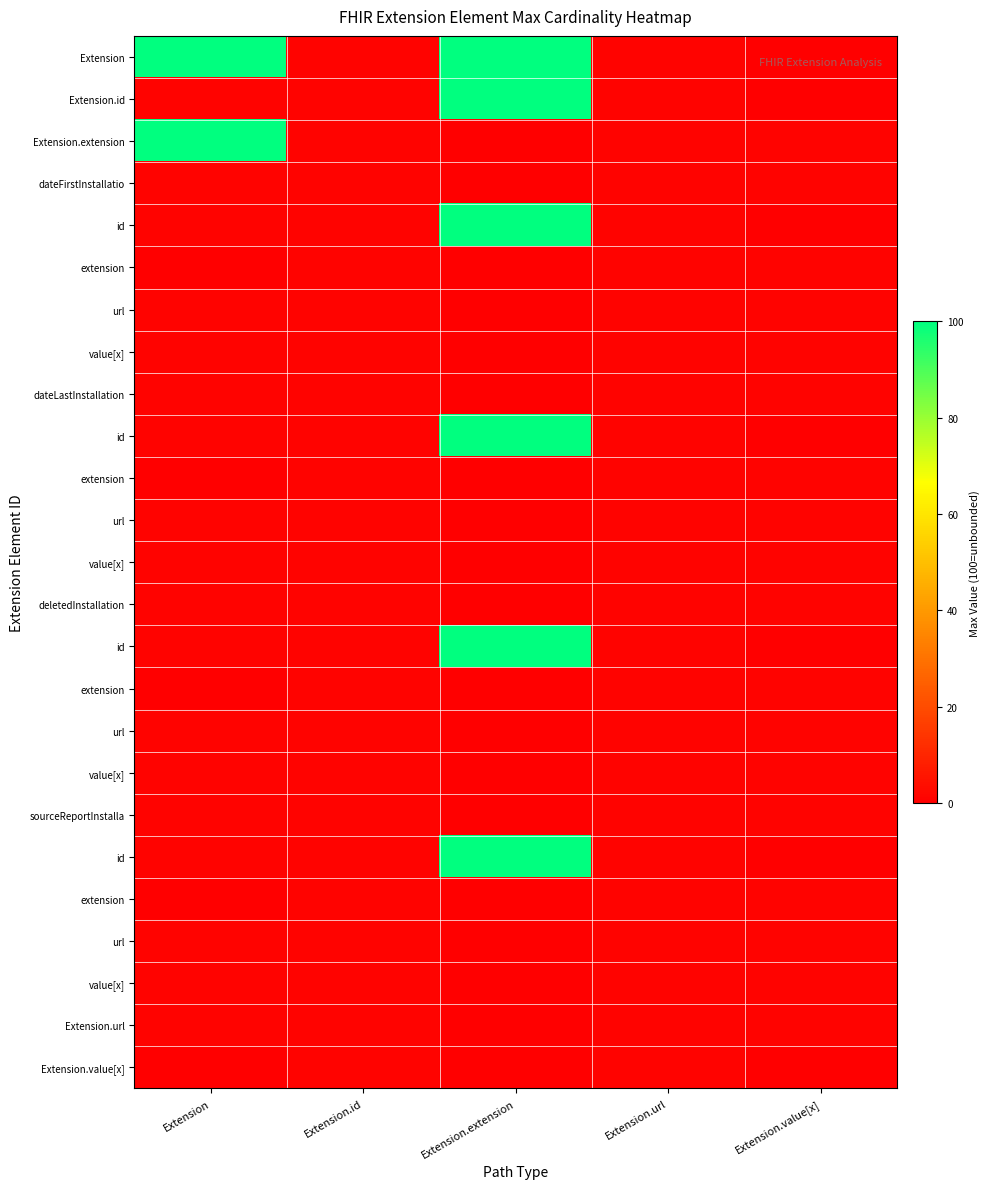

At how many categories does at least one series exceed 44?

2